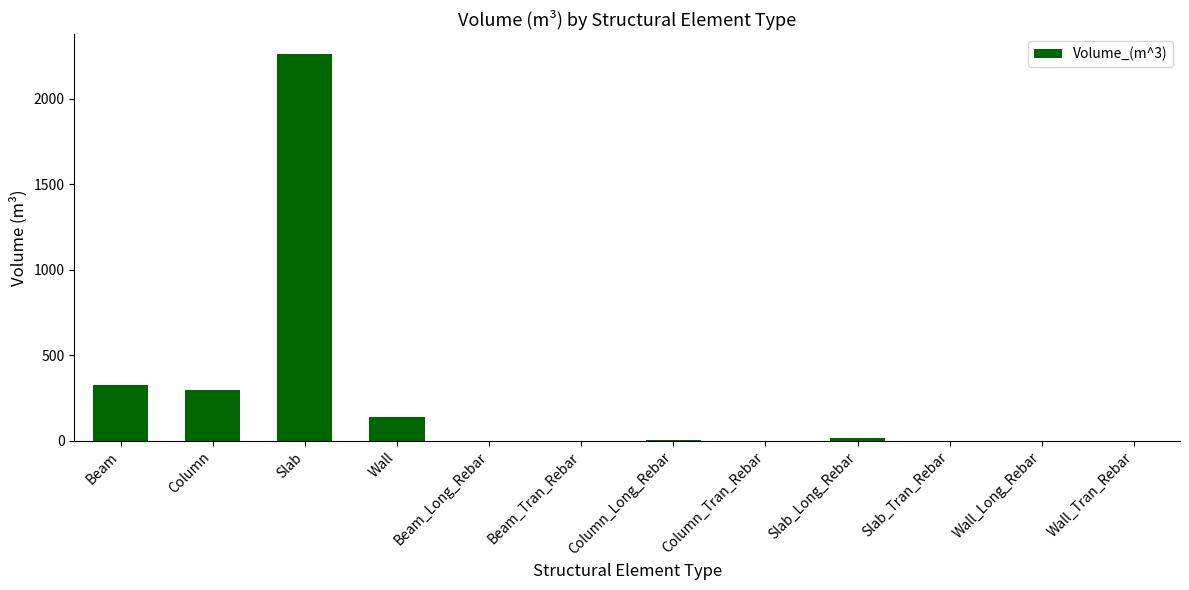

Approximately how many times larger is the value at Slab compared to Beam?

7.0